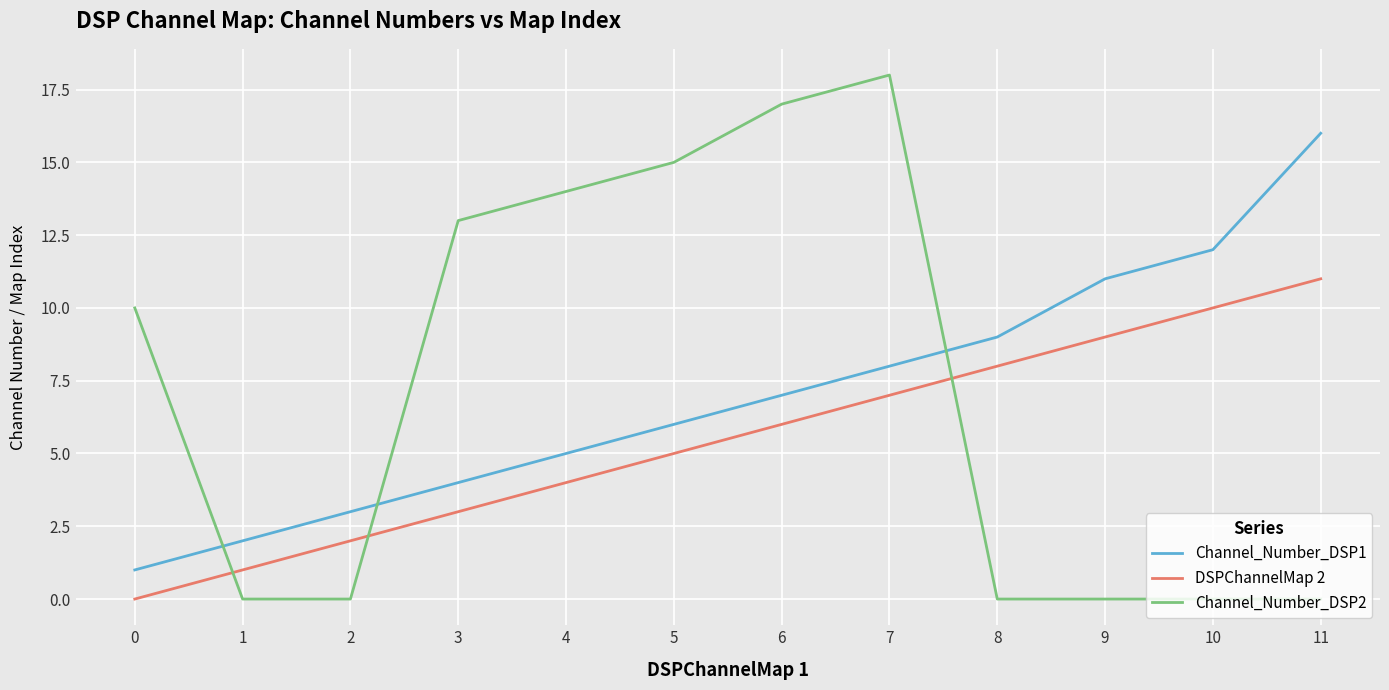

Which series has the largest total across all categories?

Channel_Number_DSP2